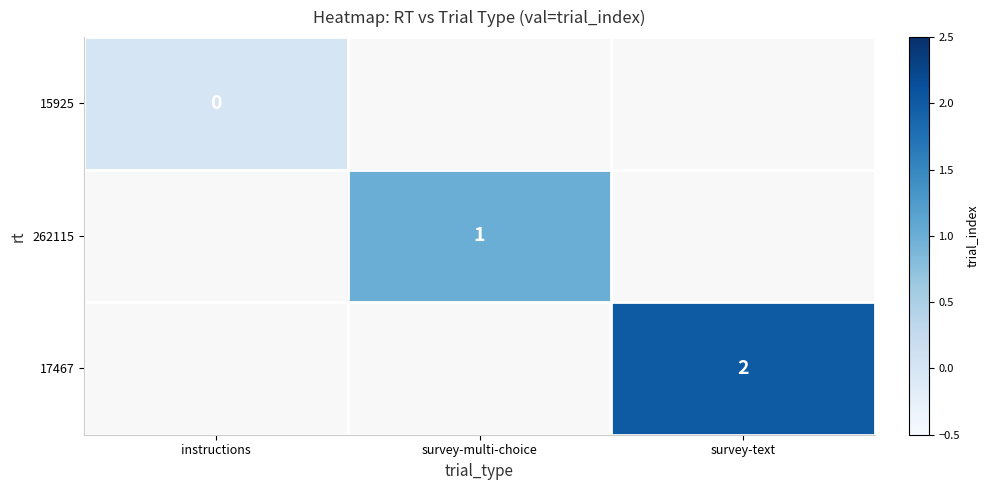

What is the greatest value displayed?

2.0